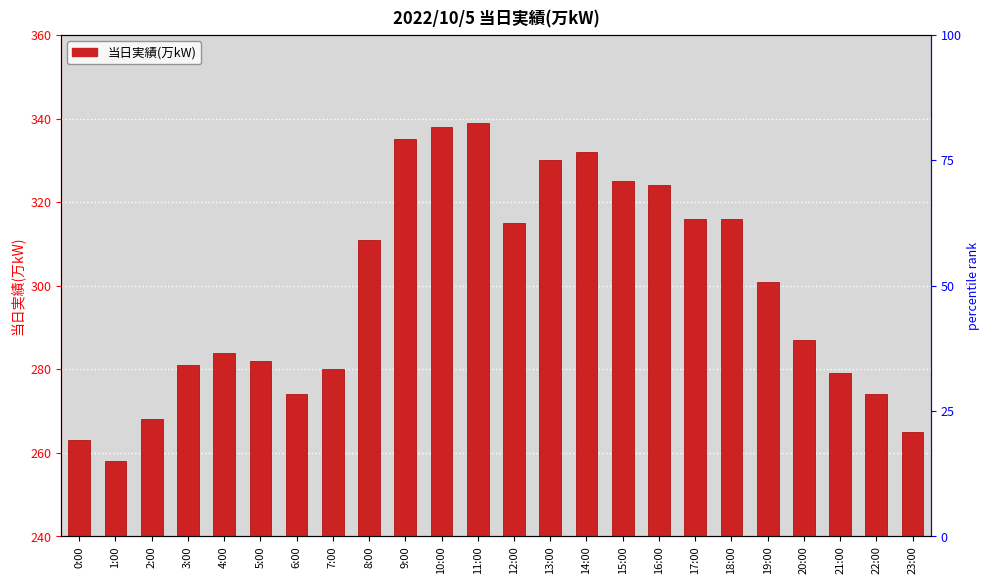

List the labels in order of value, largest first.

11:00, 10:00, 9:00, 14:00, 13:00, 15:00, 16:00, 17:00, 18:00, 12:00, 8:00, 19:00, 20:00, 4:00, 5:00, 3:00, 7:00, 21:00, 6:00, 22:00, 2:00, 23:00, 0:00, 1:00